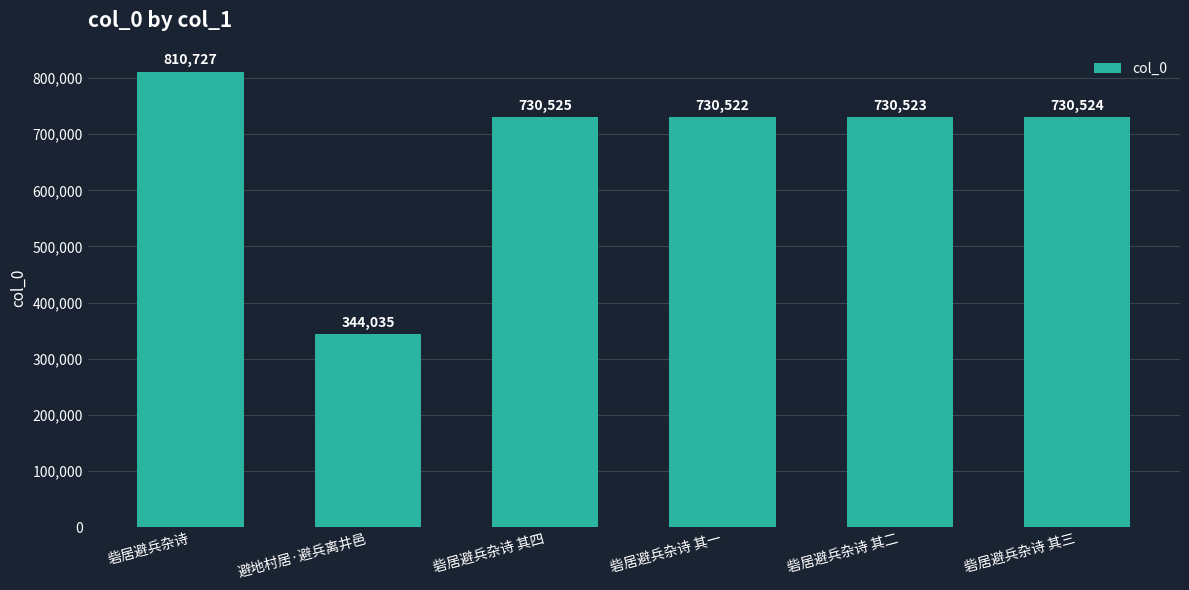

What is the difference between the second highest and minimum values?

386490